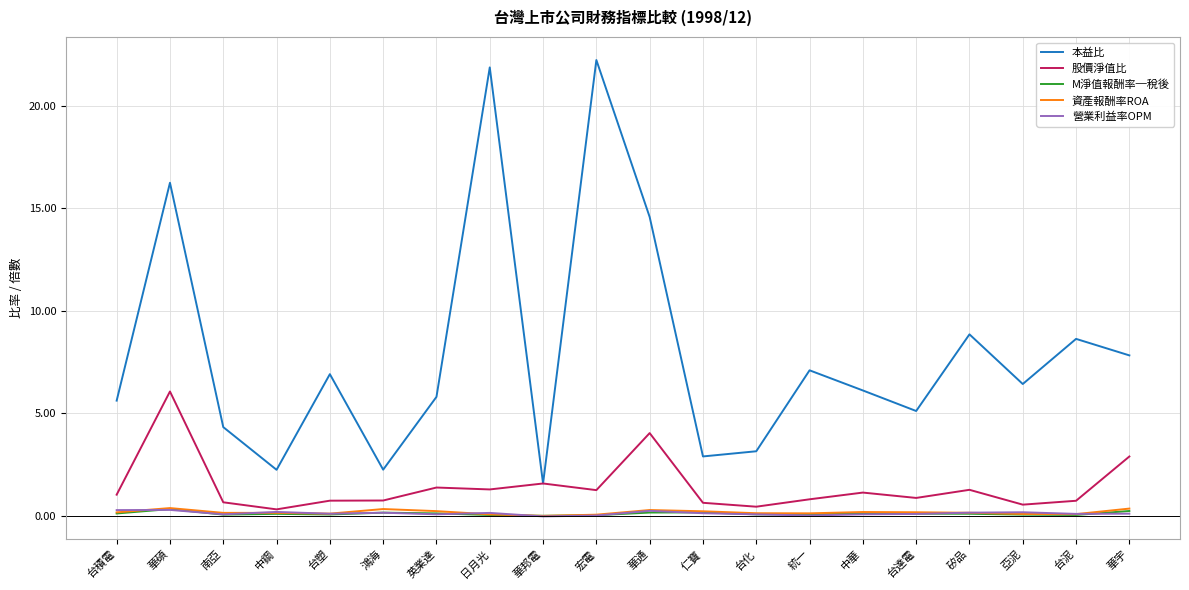

Which series has the widest spread of values?

本益比